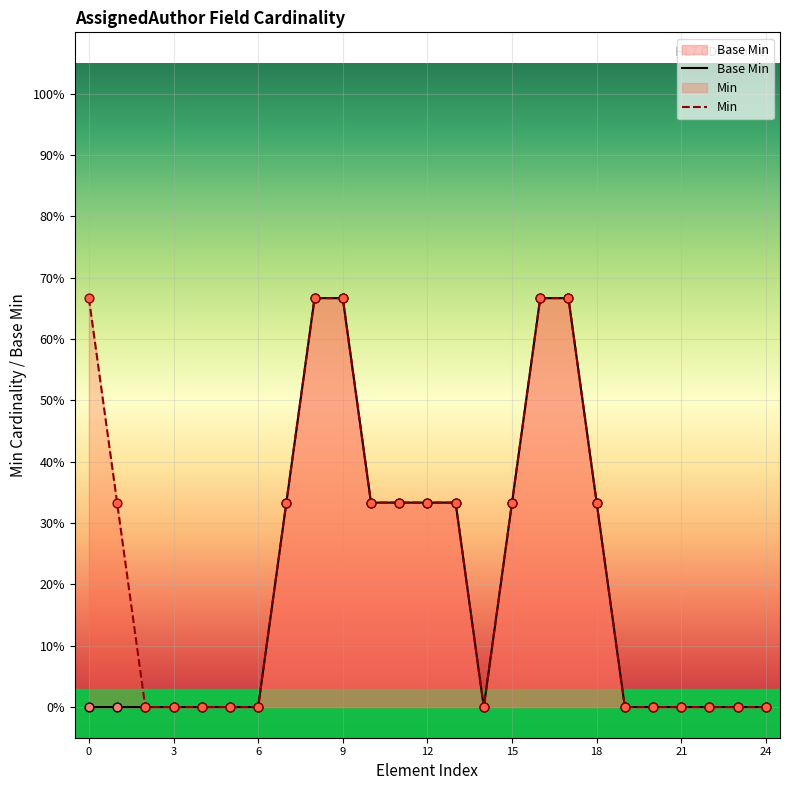

Which series contains the lowest Y value?

Base Min